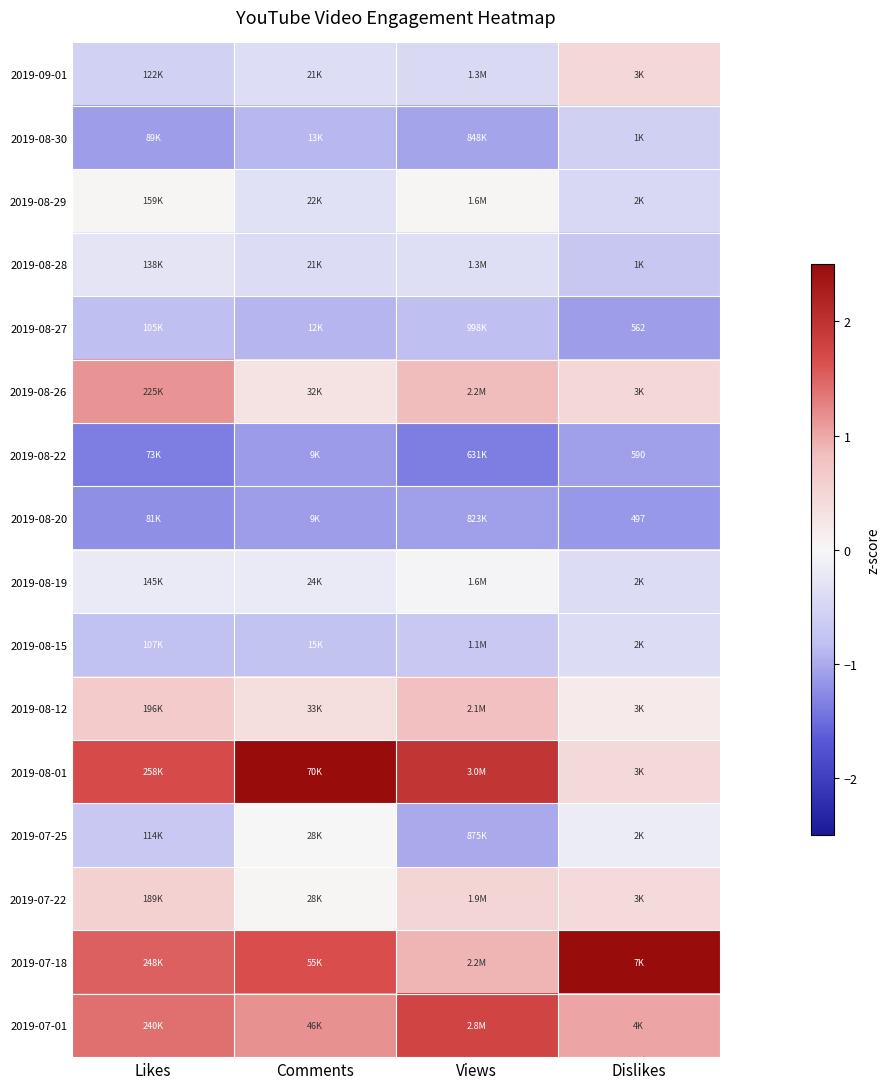

What is the smallest value displayed?

-1.4